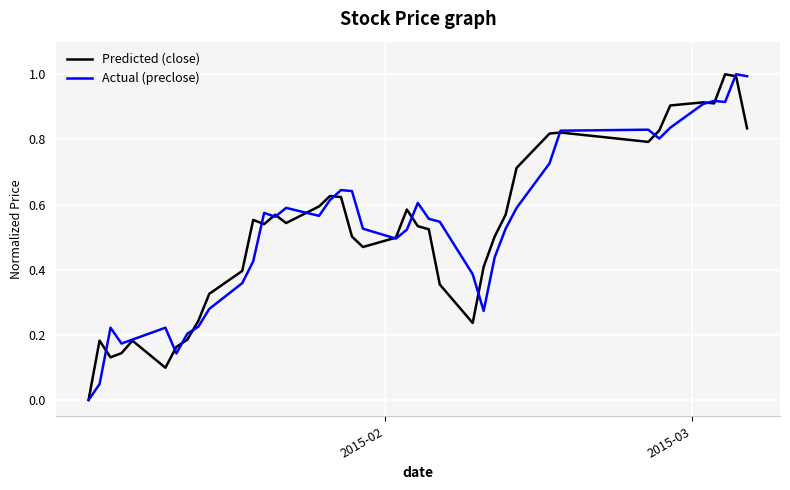

Count the number of categories in the chart.

40